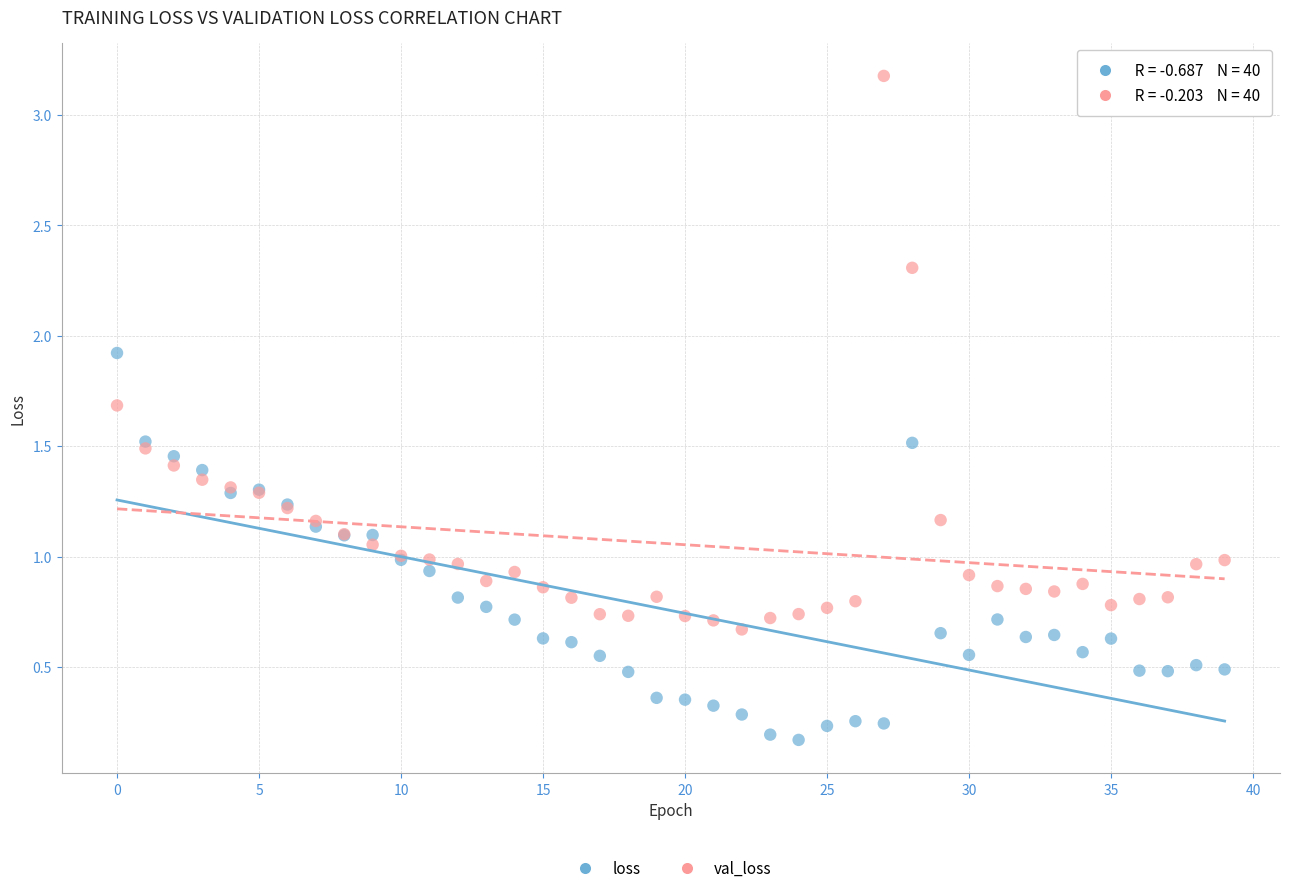

Which series has the widest spread of Y values?

val_loss